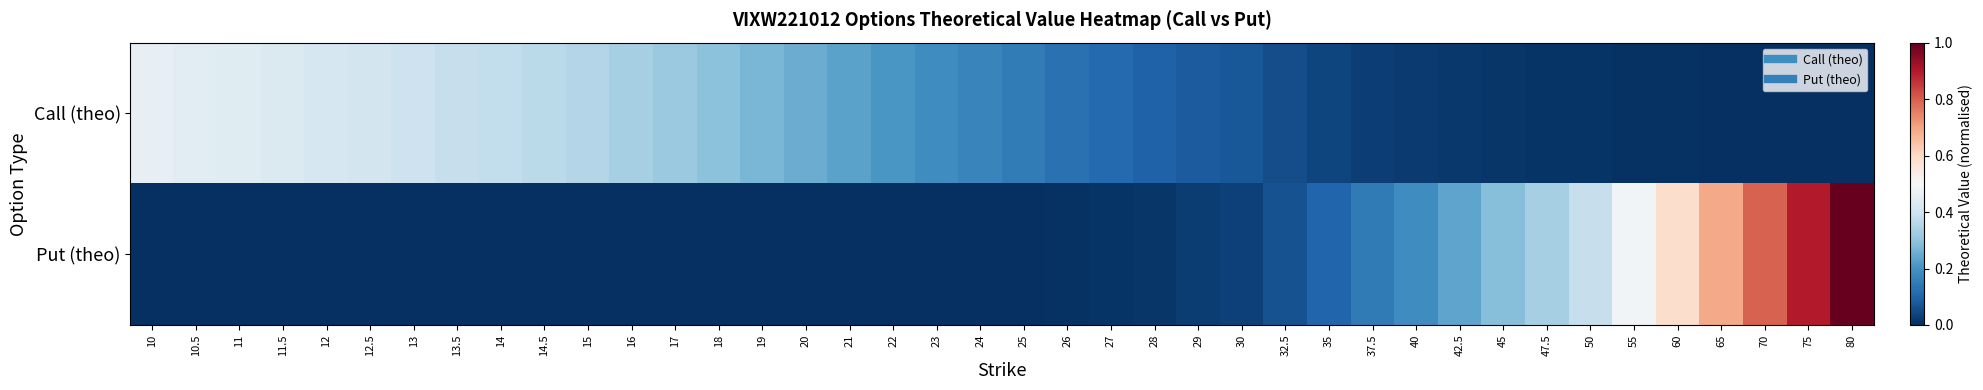

Reading left to right, what are all the values shown in this chart?

Call (theo): 10=0.5	10.5=0.4	11=0.4	11.5=0.4	12=0.4	12.5=0.4	13=0.4	13.5=0.4	14=0.4	14.5=0.4	15=0.4	16=0.3	17=0.3	18=0.3	19=0.3	20=0.3	21=0.2	22=0.2	23=0.2	24=0.2	25=0.1	26=0.1	27=0.1	28=0.1	29=0.1	30=0.1	32.5=0.1	35=0.0	37.5=0.0	40=0.0	42.5=0.0	45=0.0	47.5=0.0	50=0.0	55=0.0	60=0.0	65=0.0	70=0.0	75=0.0	80=0.0
Put (theo): 10=0.0	10.5=0.0	11=0.0	11.5=0.0	12=0.0	12.5=0.0	13=0.0	13.5=0.0	14=0.0	14.5=0.0	15=0.0	16=0.0	17=0.0	18=0.0	19=0.0	20=0.0	21=0.0	22=0.0	23=0.0	24=0.0	25=0.0	26=0.0	27=0.0	28=0.0	29=0.0	30=0.0	32.5=0.1	35=0.1	37.5=0.1	40=0.2	42.5=0.2	45=0.3	47.5=0.3	50=0.4	55=0.5	60=0.6	65=0.7	70=0.8	75=0.9	80=1.0